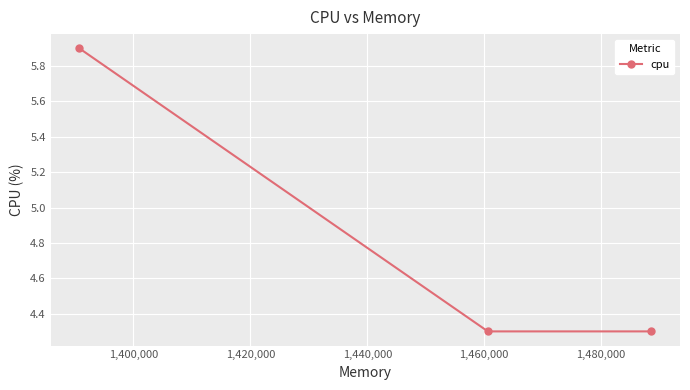

What is the smallest value displayed?

4.3